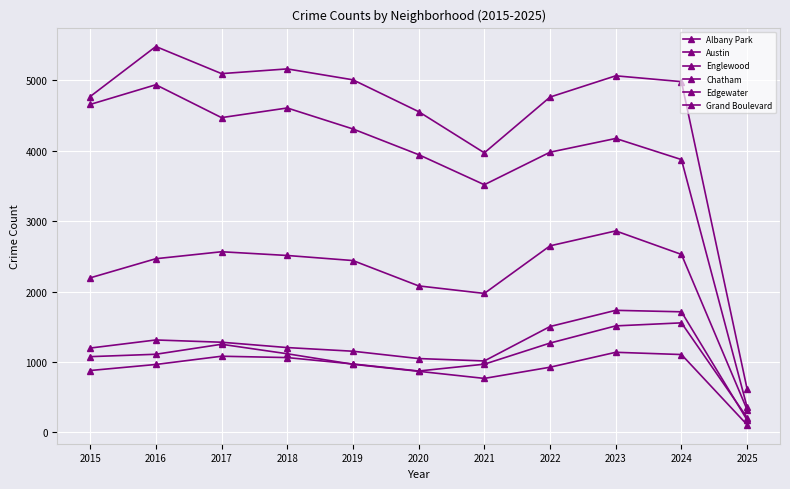

At which category does the chart reach its minimum across all series?

2025